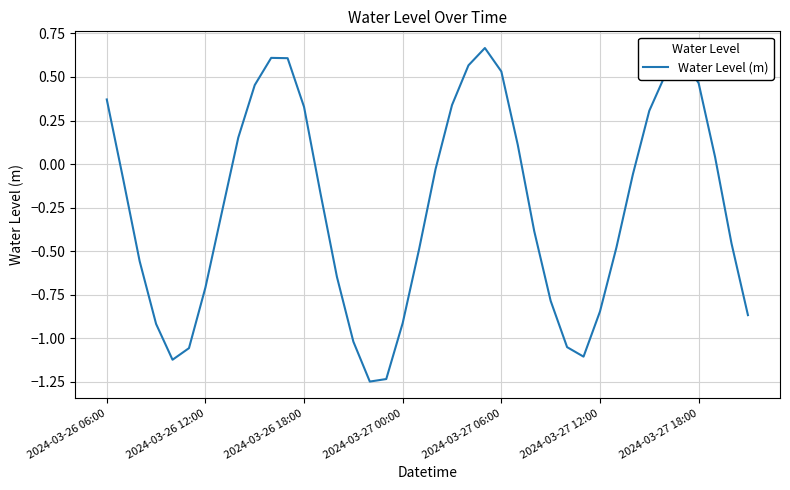

Is this an area chart (filled region under the line)?

No